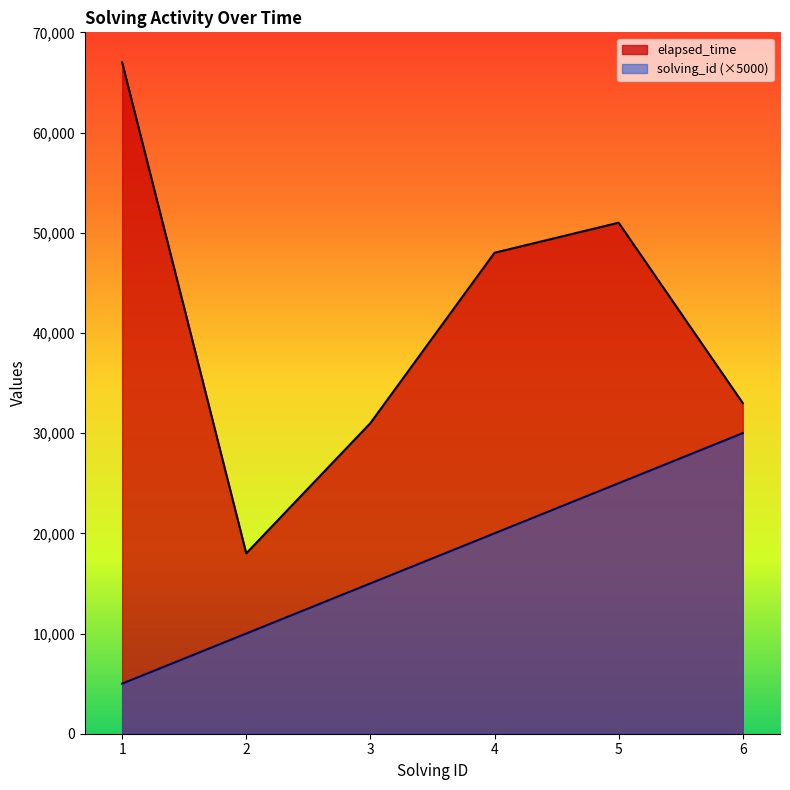

True or false: solving_id and elapsed_time intersect in this chart.

False